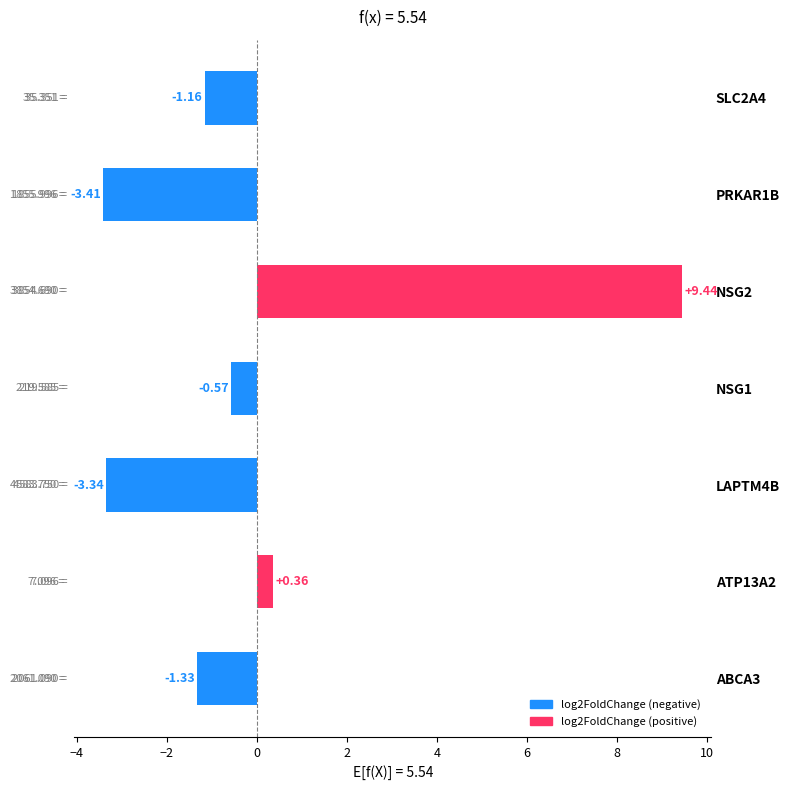

What is the smallest value displayed?

-3.4